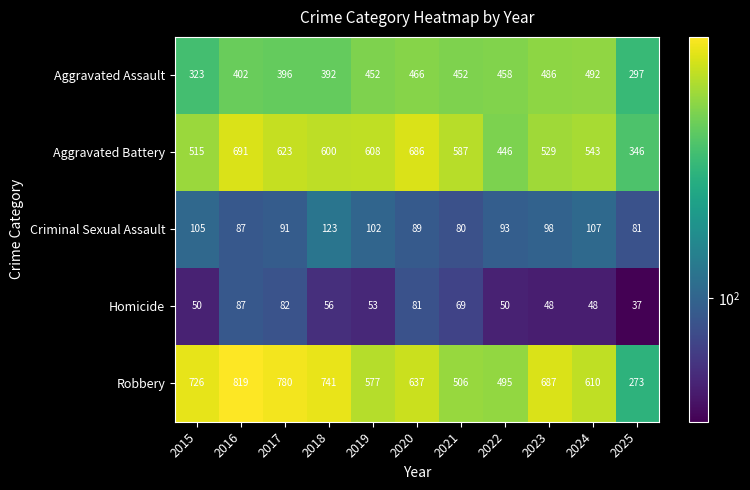

Which series has the widest spread of values?

Robbery